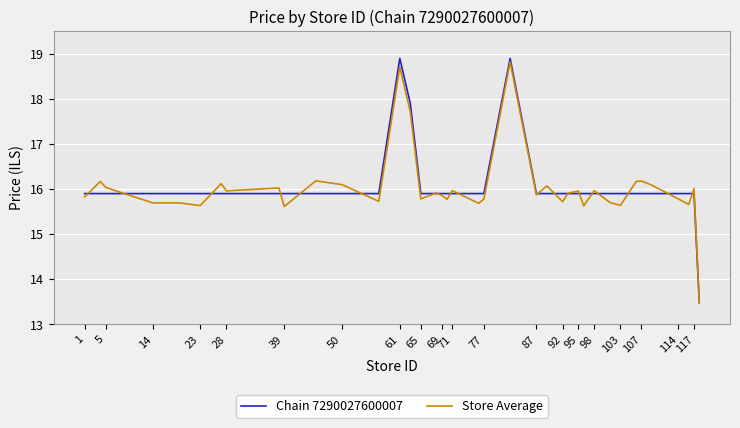

True or false: Store Average and Chain 7290027600007 intersect in this chart.

True